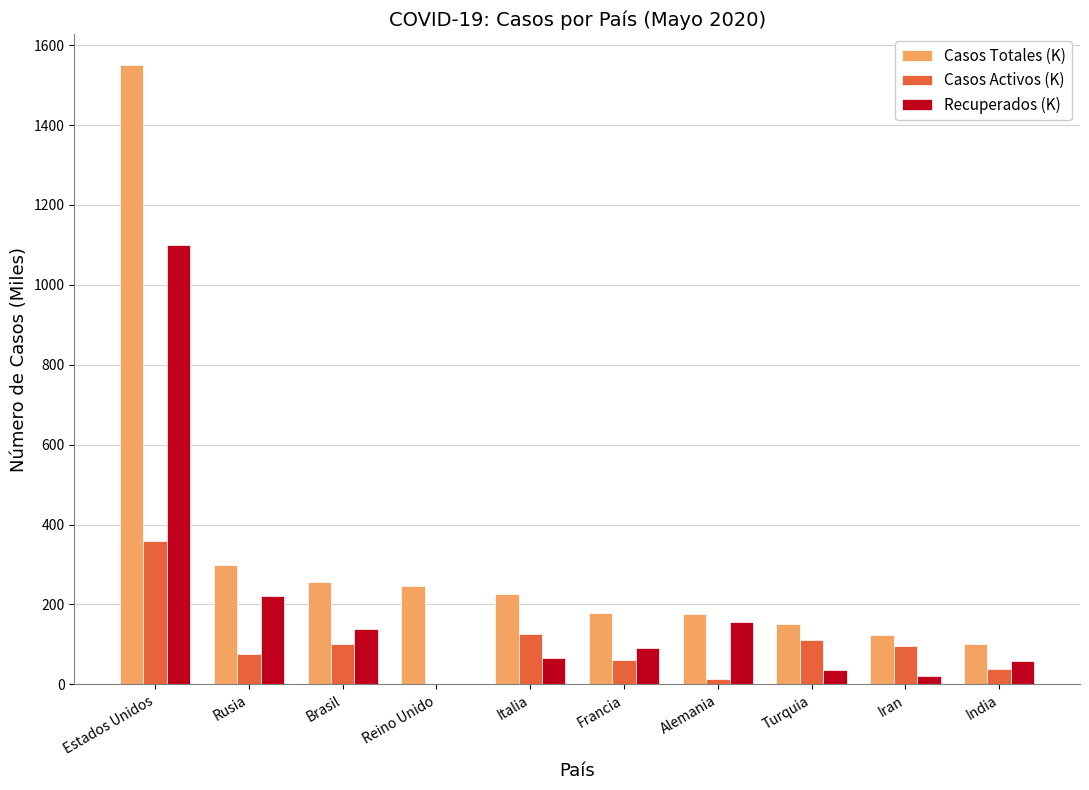

Where is Recuperados (K) nearest to the value 549?

Rusia